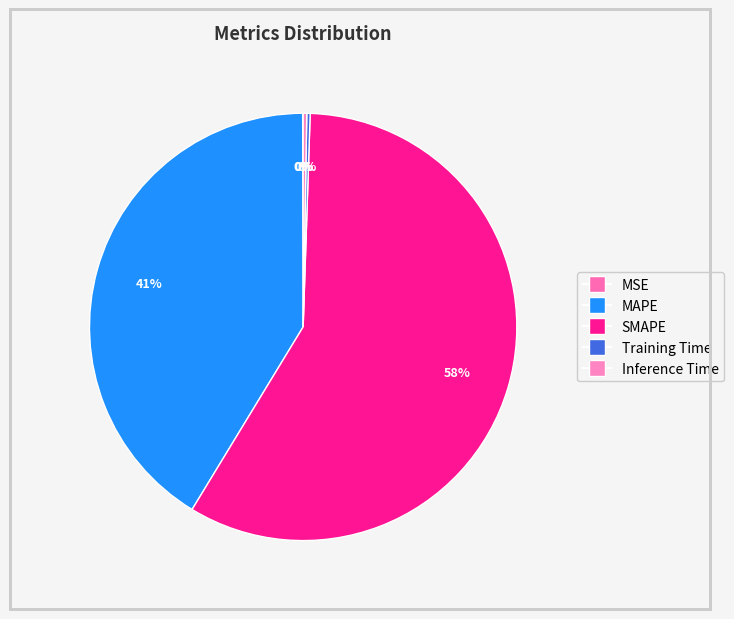

To the nearest percent, what portion does MAPE represent?

41%